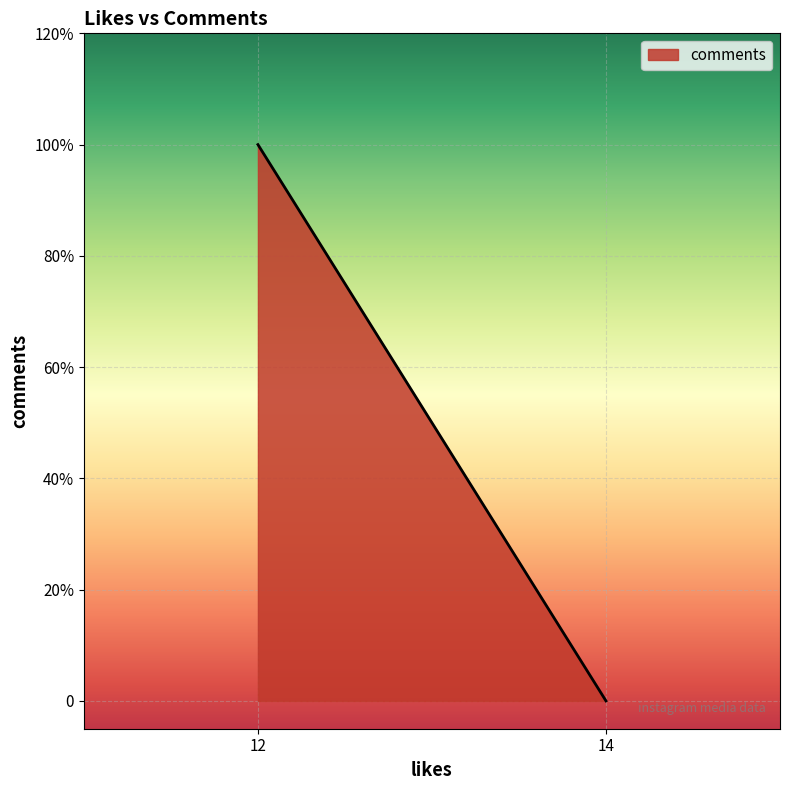

Where is the data nearest to the value 0?

14